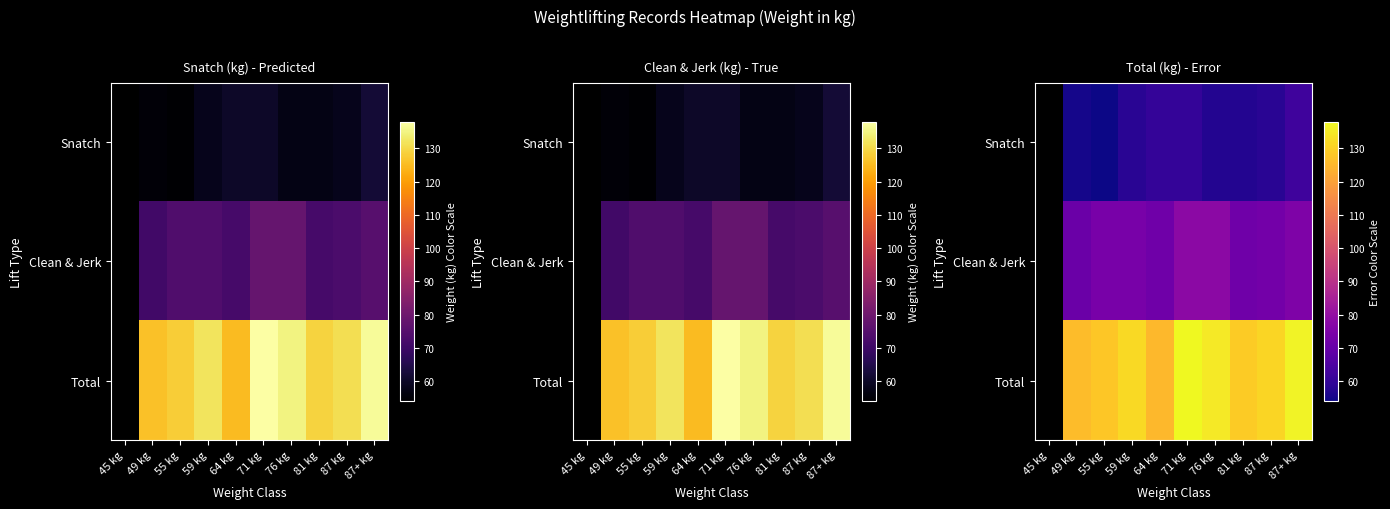

Is the value of Clean & Jerk at 87 kg greater than the value of Snatch at 87+ kg?

Yes